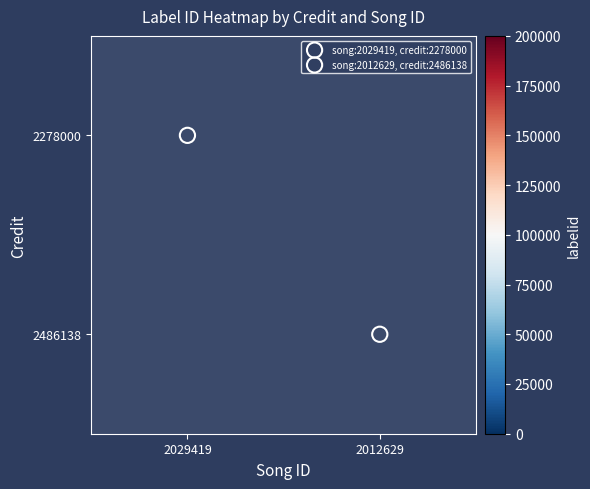

Rank the series at 2012629 from highest to lowest value.

2278000, 2486138